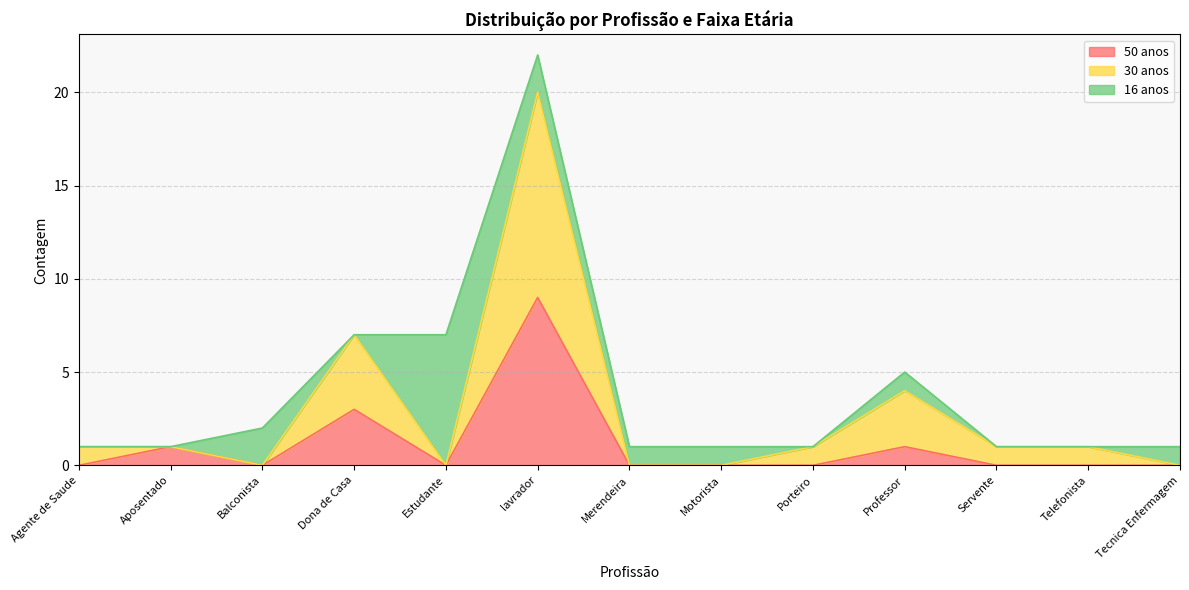

True or false: 50 anos has a value of 0 at Professor.

False